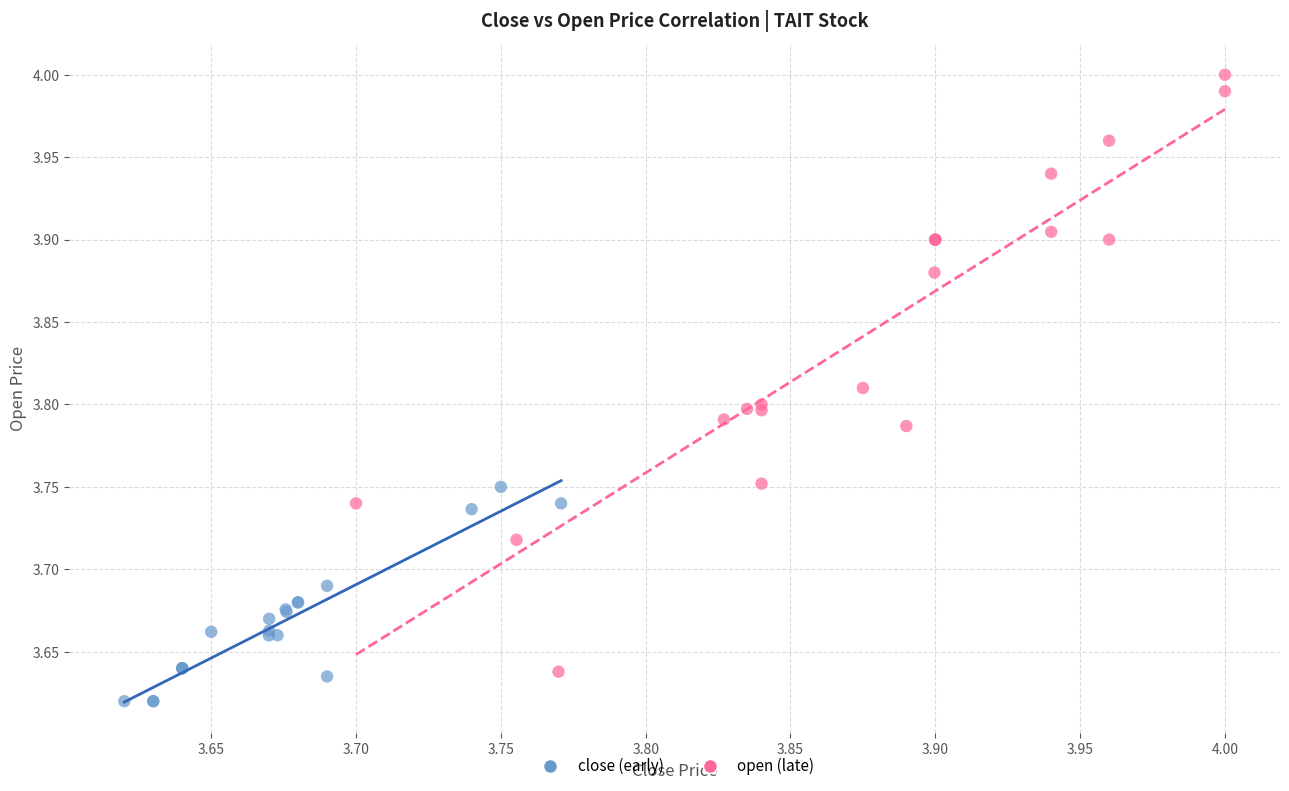

Which series has the widest spread of Y values?

open (late)